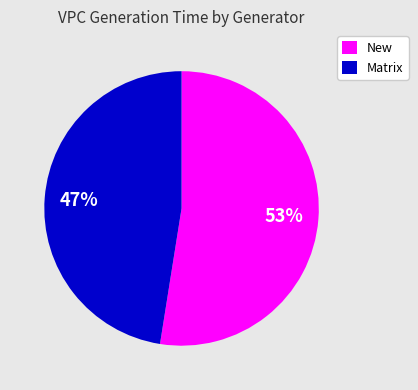

To the nearest percent, what is the average slice percentage?

50%